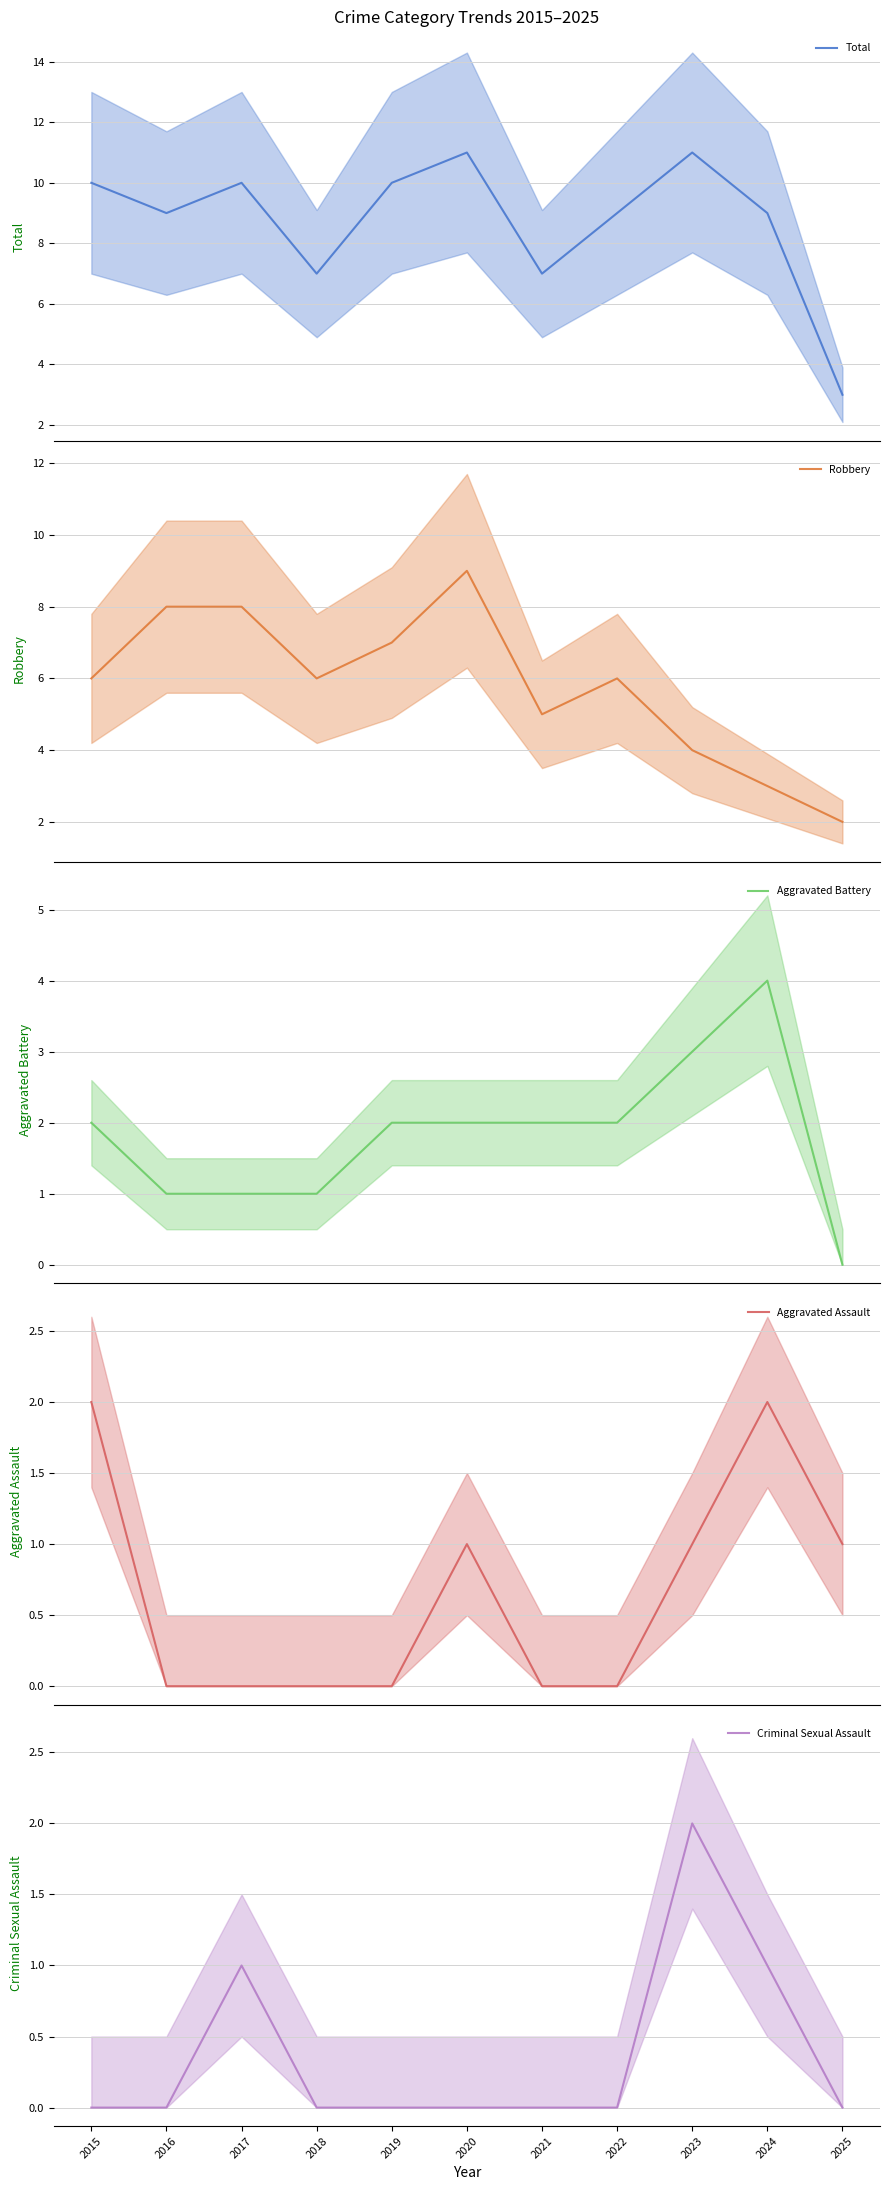

What is the greatest value displayed?

11